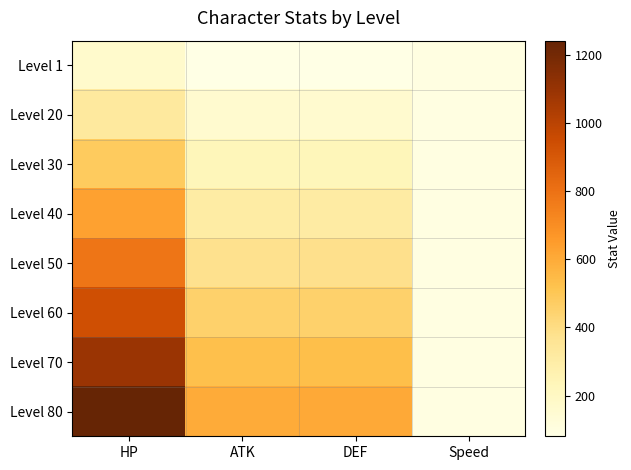

At which category does the chart reach its minimum across all series?

ATK